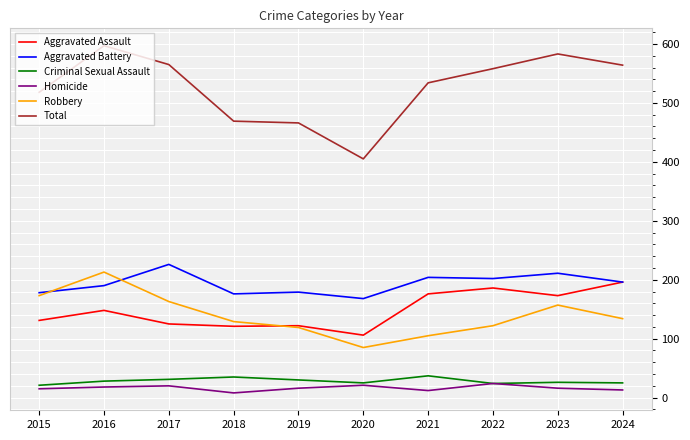

What is the lowest value of the Aggravated Assault series?

106